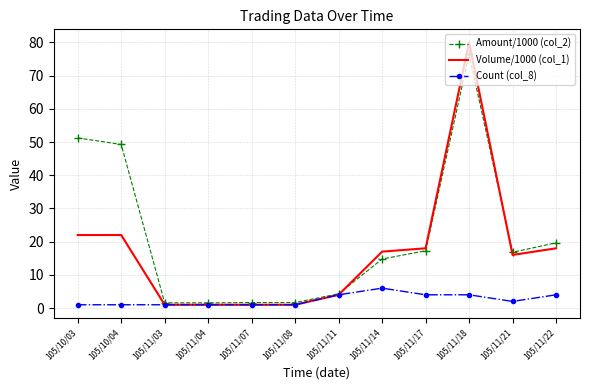

Which series has the widest spread of values?

Volume/1000 (col_1)